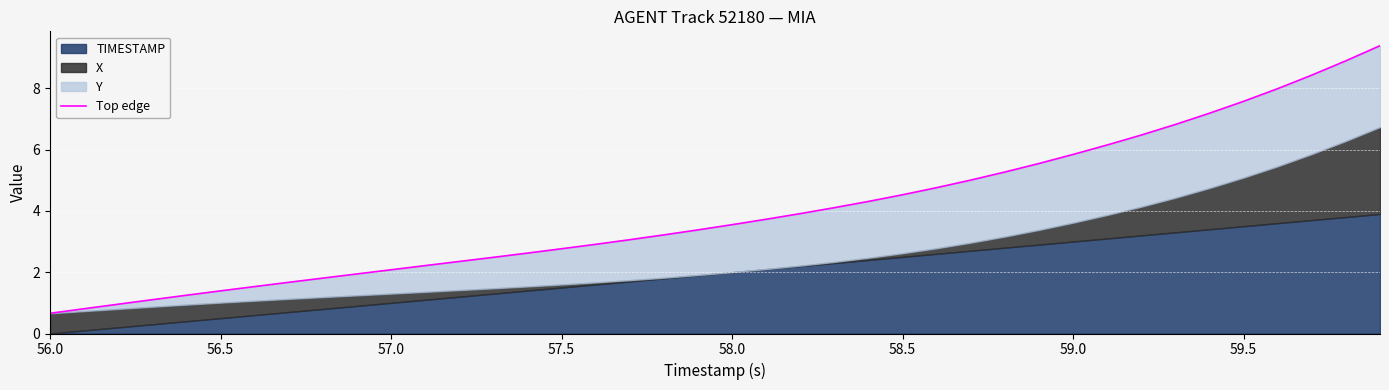

What is the value of the 8th point from the left?

1.7